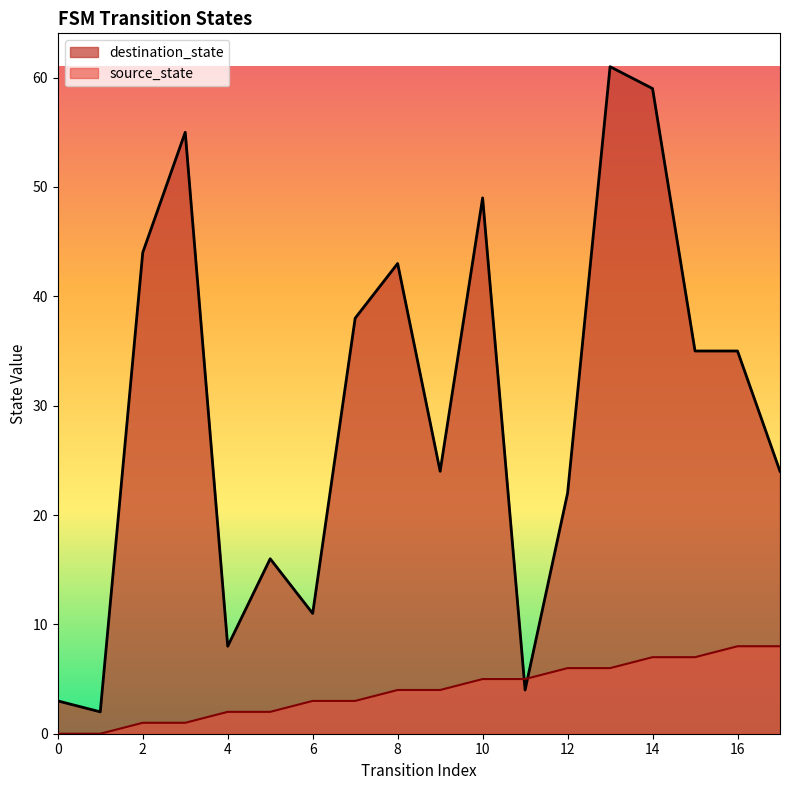

How many data points in source_state are less than 4?

8